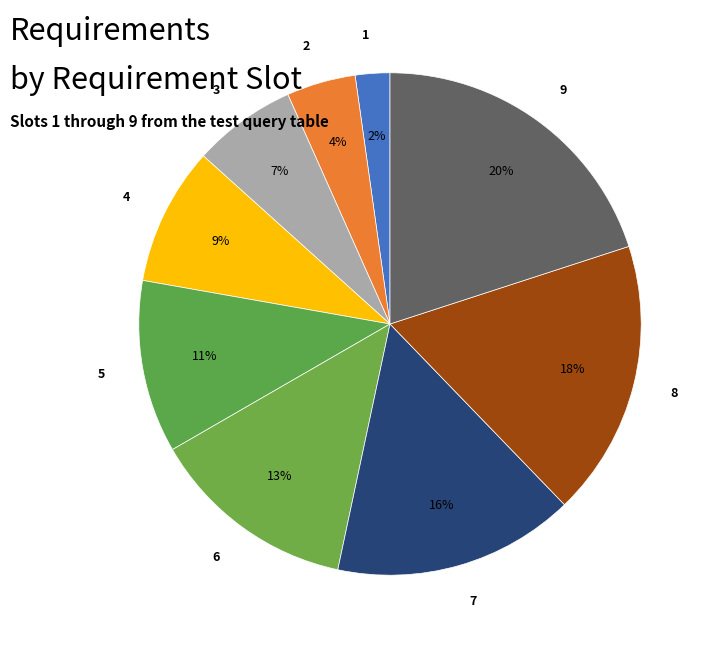

How many segments does this pie chart have?

9